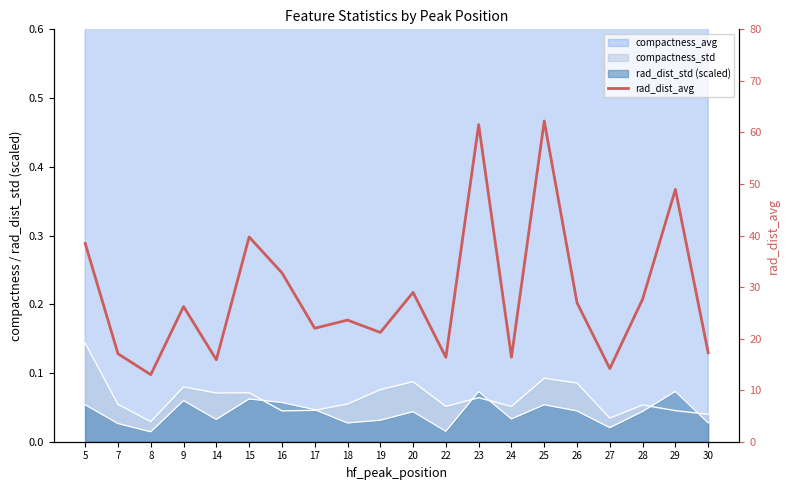

How many lines are shown in the chart?

1